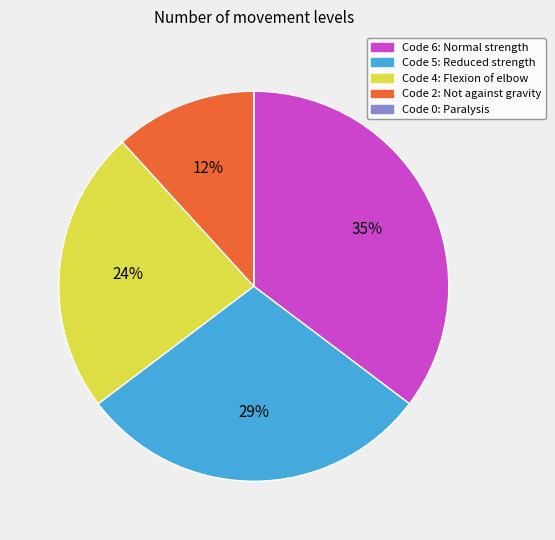

To the nearest percent, what is the average slice percentage?

20%